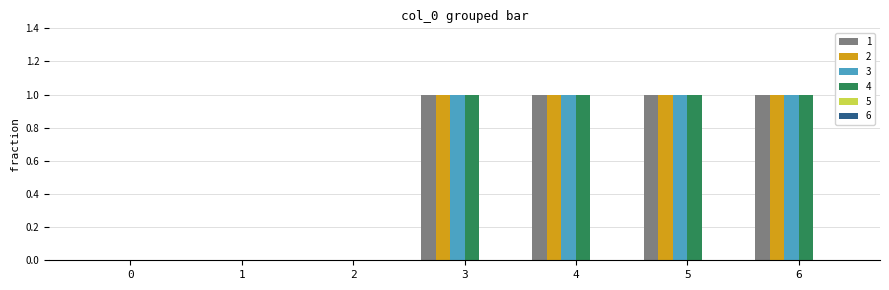

Does the chart contain stacked bars?

No